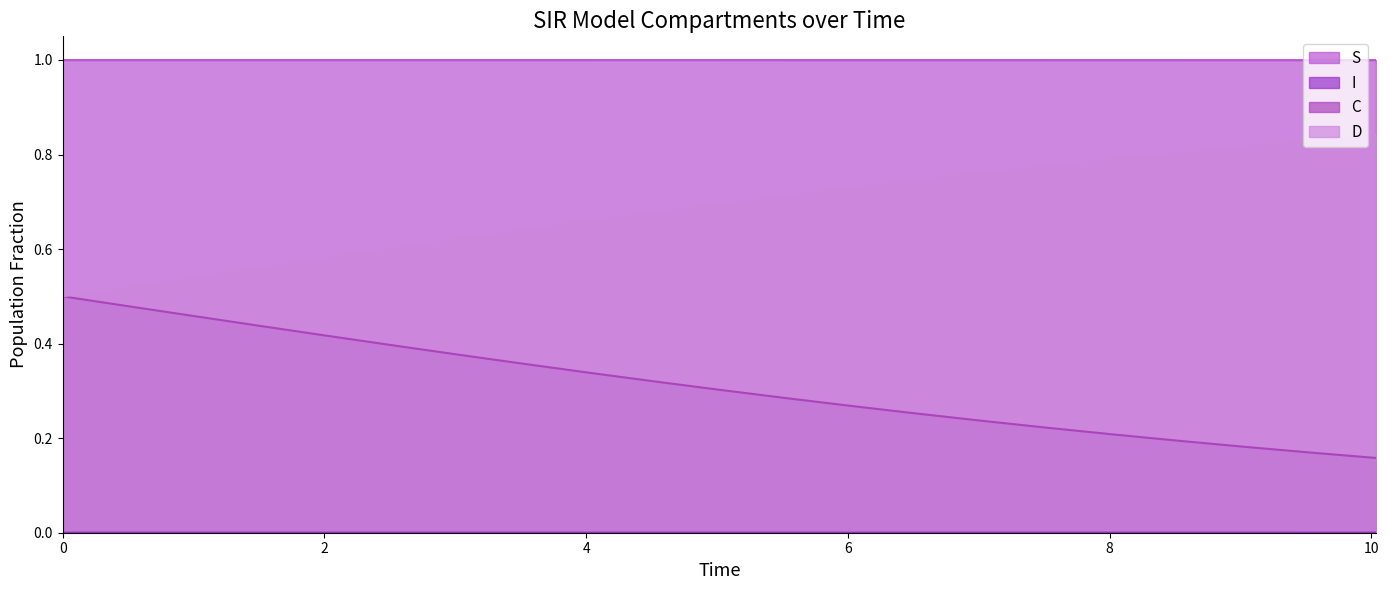

Reading left to right, list all the values displayed in this chart.

S: 1.0	1.0	1.0	1.0	1.0	1.0	1.0	1.0	1.0	1.0	1.0	1.0	1.0	1.0	1.0	1.0	1.0	1.0	1.0	1.0	1.0
I: 0.0	0.0	0.0	0.0	0.0	0.0	0.0	0.0	0.0	0.0	0.0	0.0	0.0	0.0	0.0	0.0	0.0	0.0	0.0	0.0	0.0
C: 0.5	0.5	0.5	0.4	0.4	0.4	0.4	0.4	0.3	0.3	0.3	0.3	0.3	0.3	0.2	0.2	0.2	0.2	0.2	0.2	0.2
D: 0.5	0.5	0.5	0.6	0.6	0.6	0.6	0.6	0.7	0.7	0.7	0.7	0.7	0.7	0.8	0.8	0.8	0.8	0.8	0.8	0.8